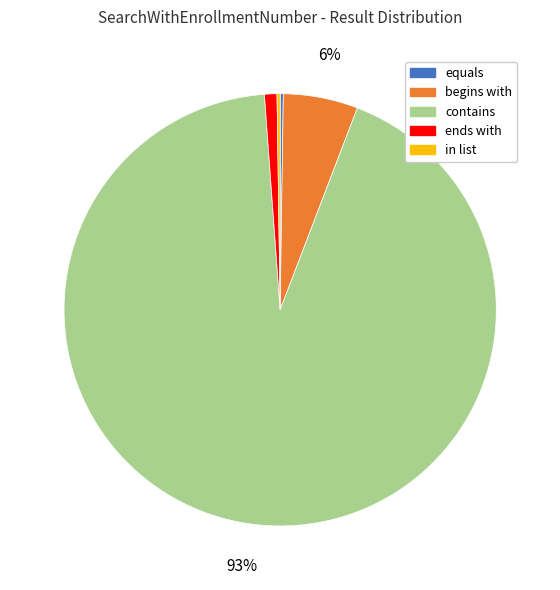

The ends with slice represents 11% of the pie. True or false?

False